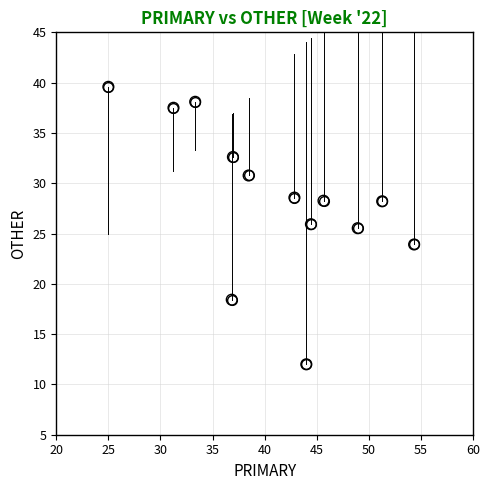

What is the range of X values (max minus min)?

29.3